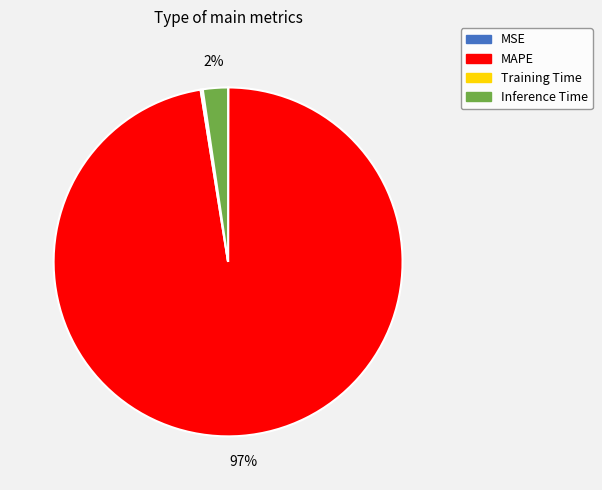

Is it true that Inference Time is 2% of the pie?

True